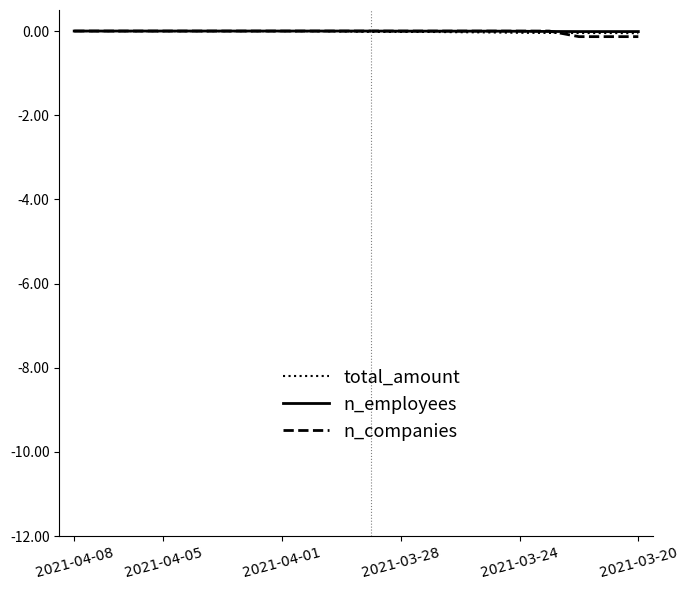

What are all the series names shown in the legend?

total_amount, n_employees, n_companies